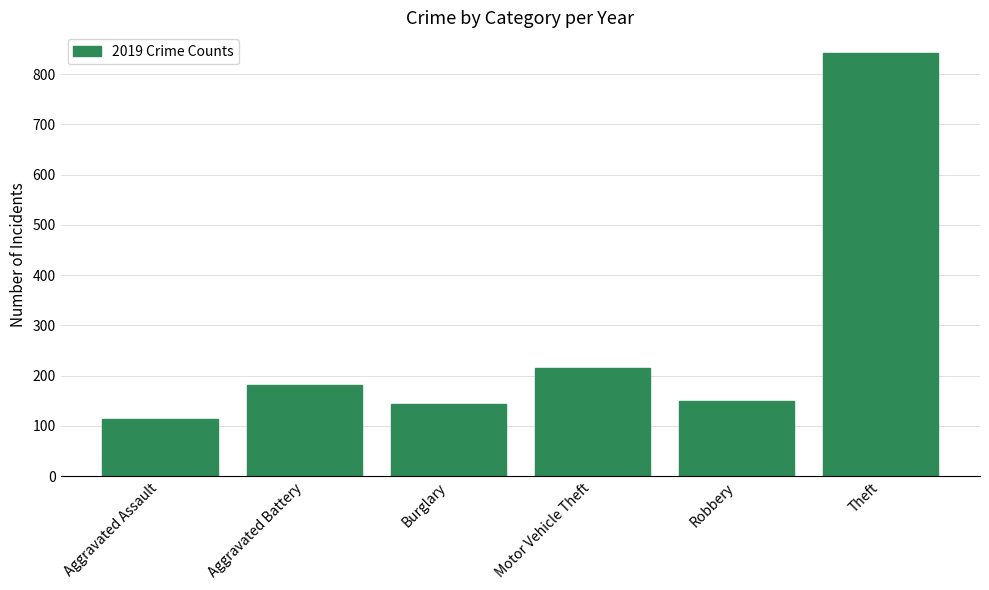

Does the chart contain stacked bars?

No